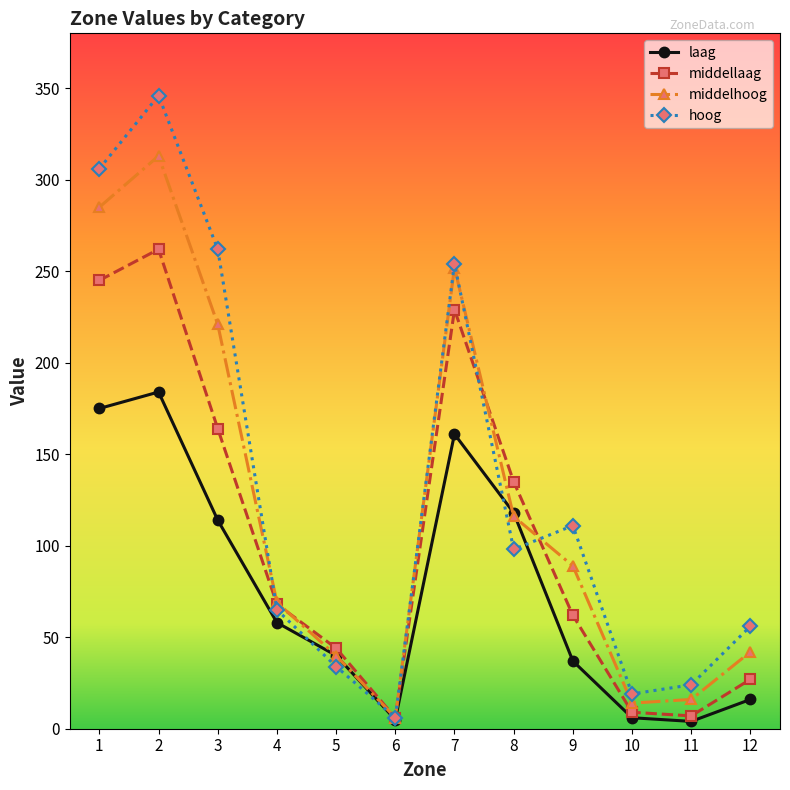

Where is the first local minimum for middellaag?

6